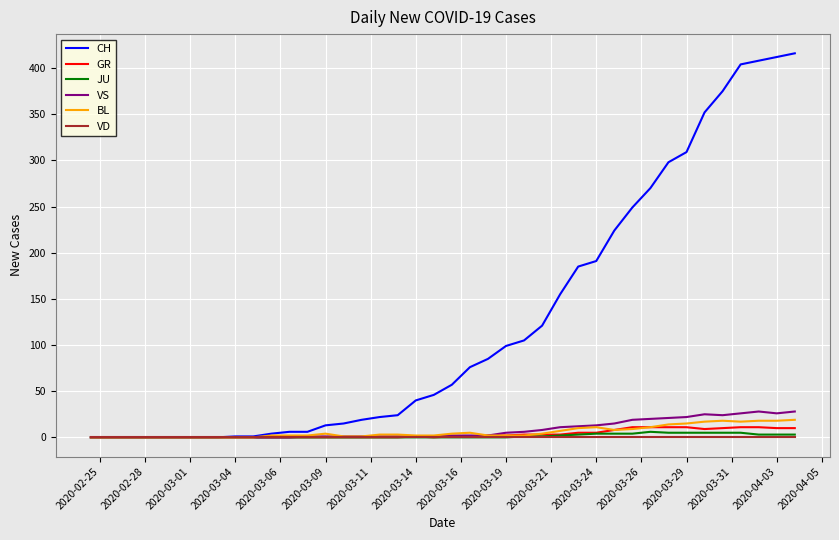

Which series has the largest total across all categories?

CH